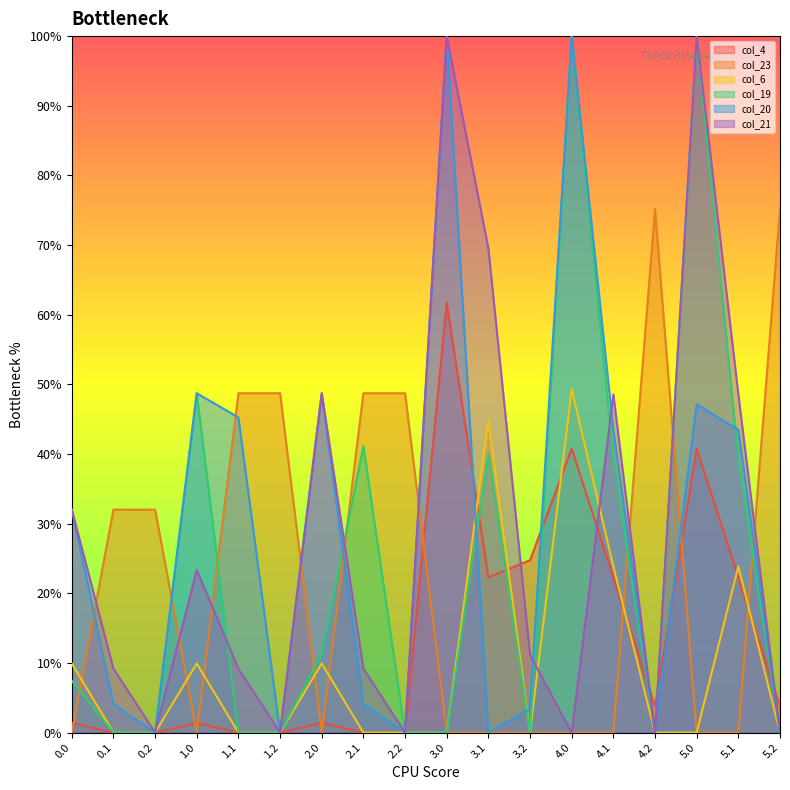

What is the spread (max minus min) of values at 1.2?

48.7